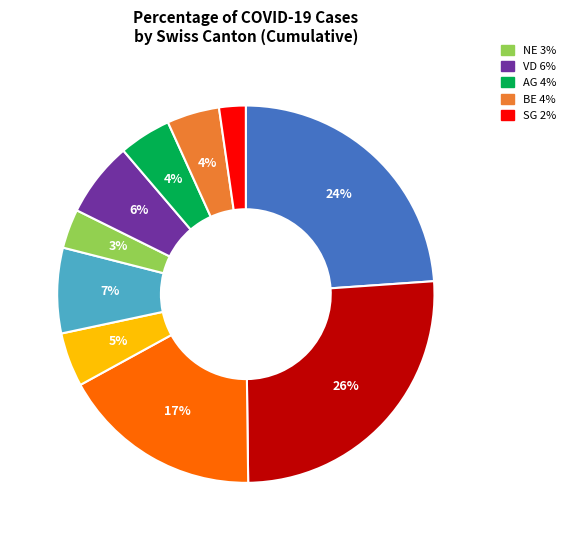

Does any single category account for the majority?

No